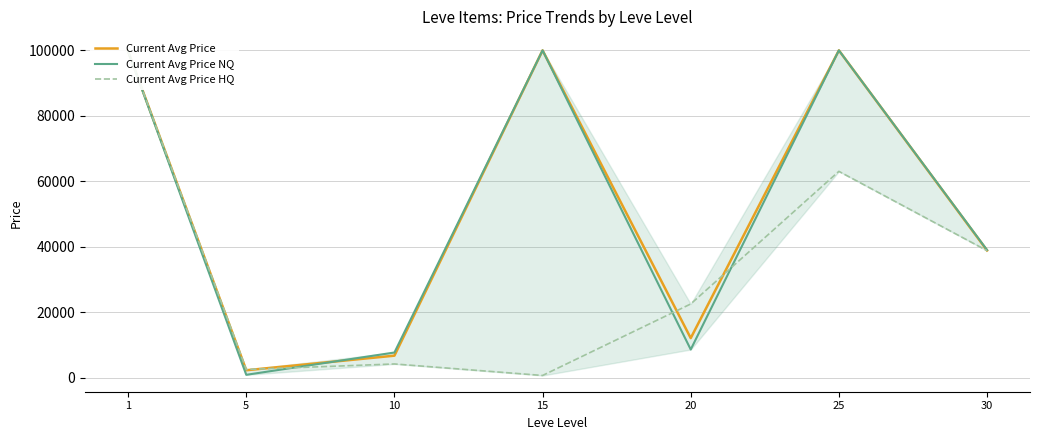

True or false: Current Avg Price NQ has a value of 61304.8 at 30.

False